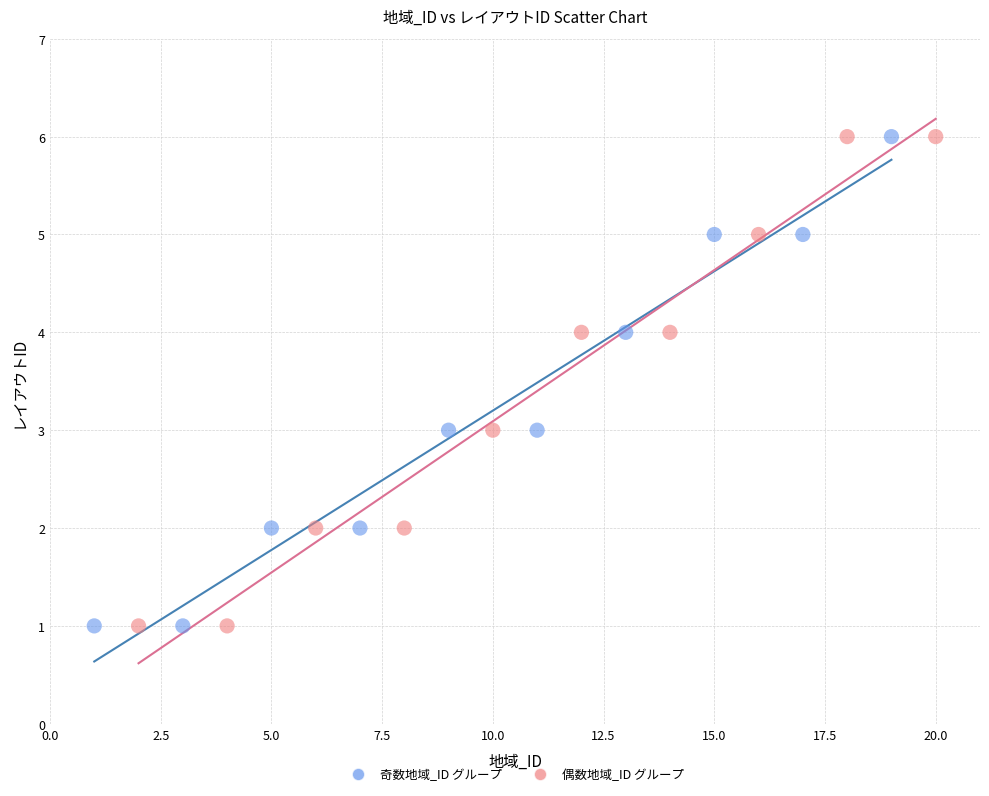

What are all the series names shown in the legend?

奇数地域_ID グループ, 偶数地域_ID グループ